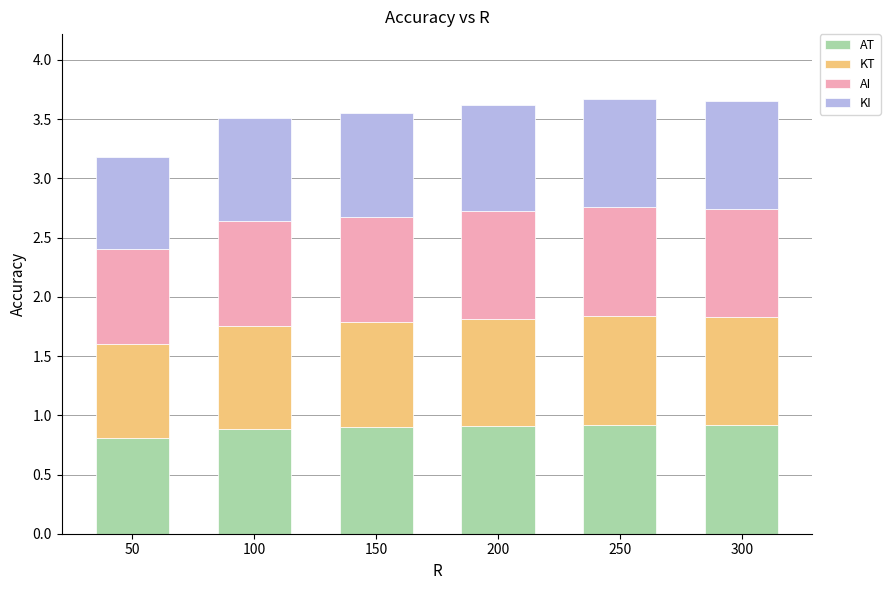

Reading left to right, list the values for the AT series.

0.8	0.9	0.9	0.9	0.9	0.9